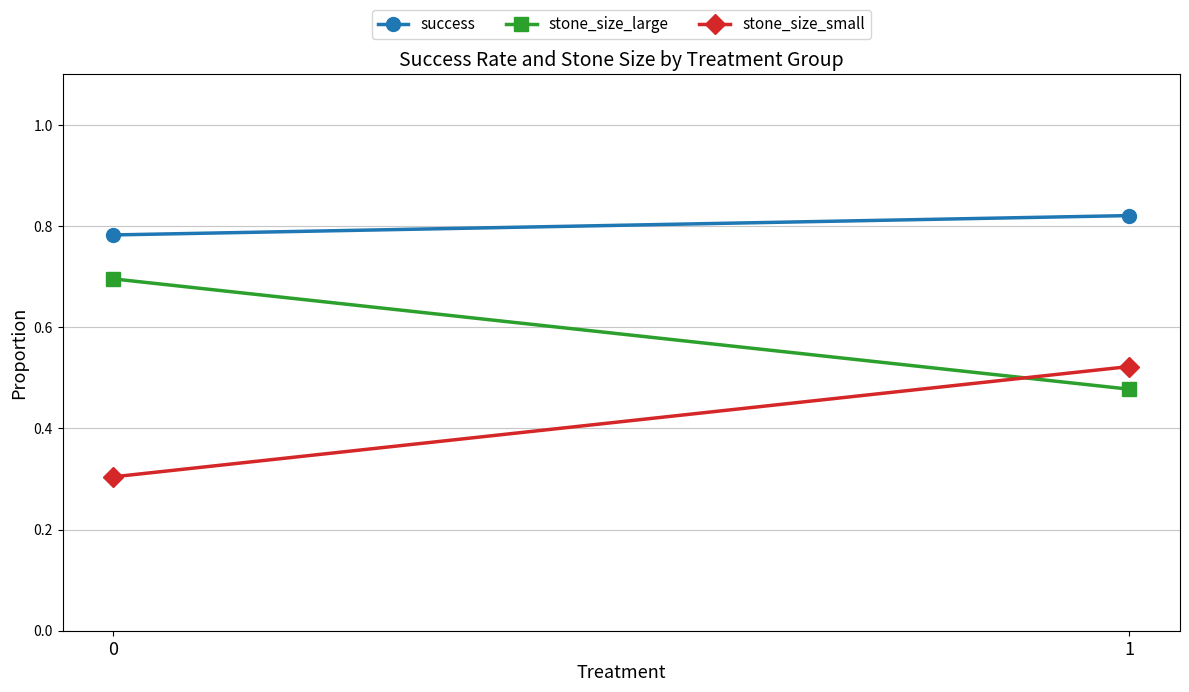

Is it true that success equals 0.3 at 1?

False